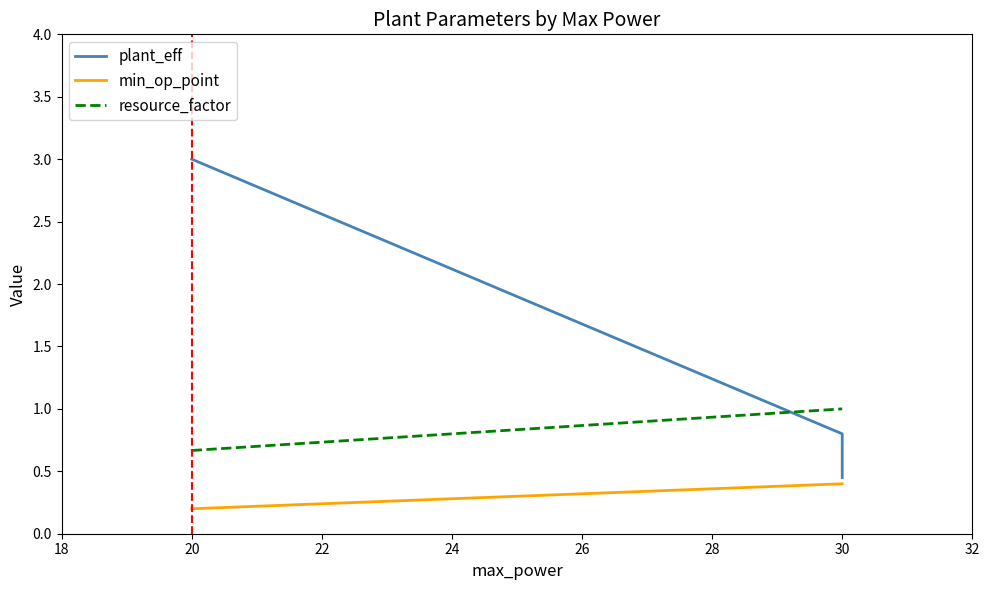

Does the chart have visible grid lines?

No